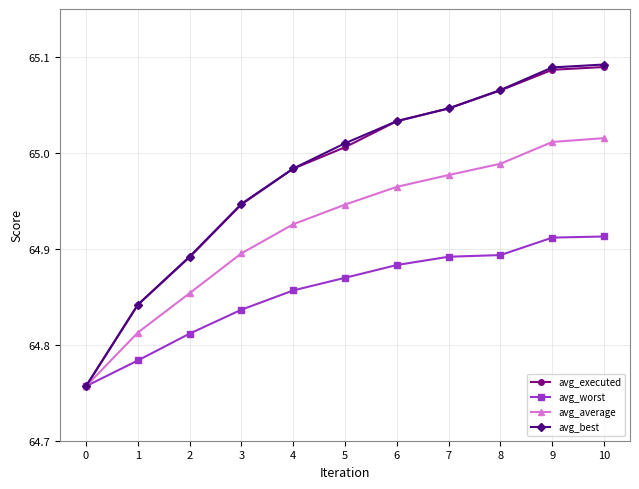

How many data points does each series have?

11